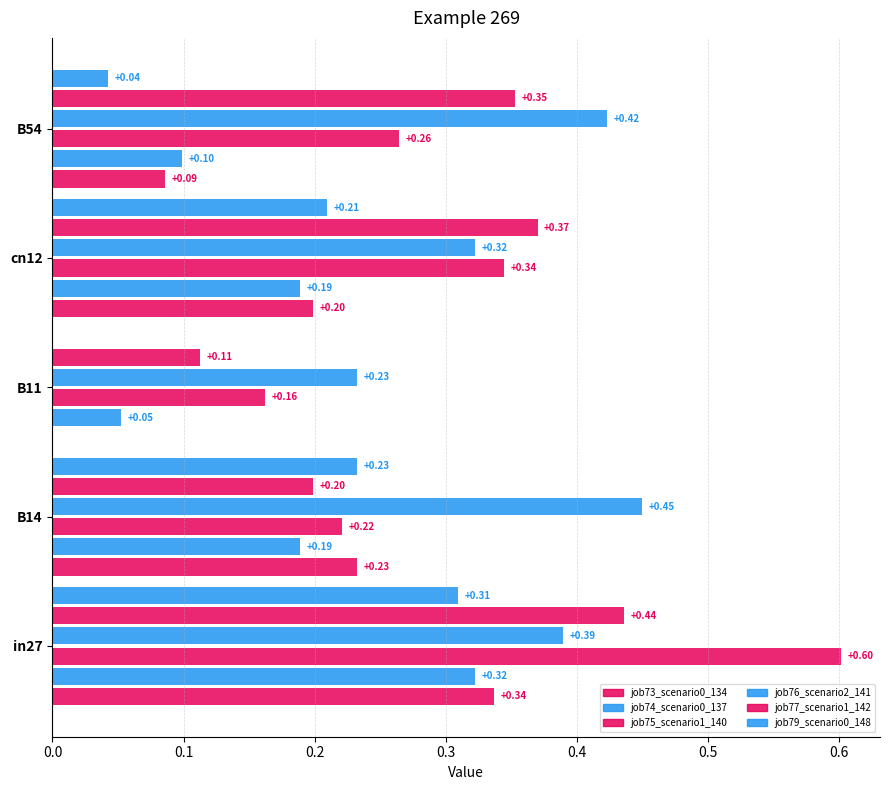

How many data points does each series have?

5